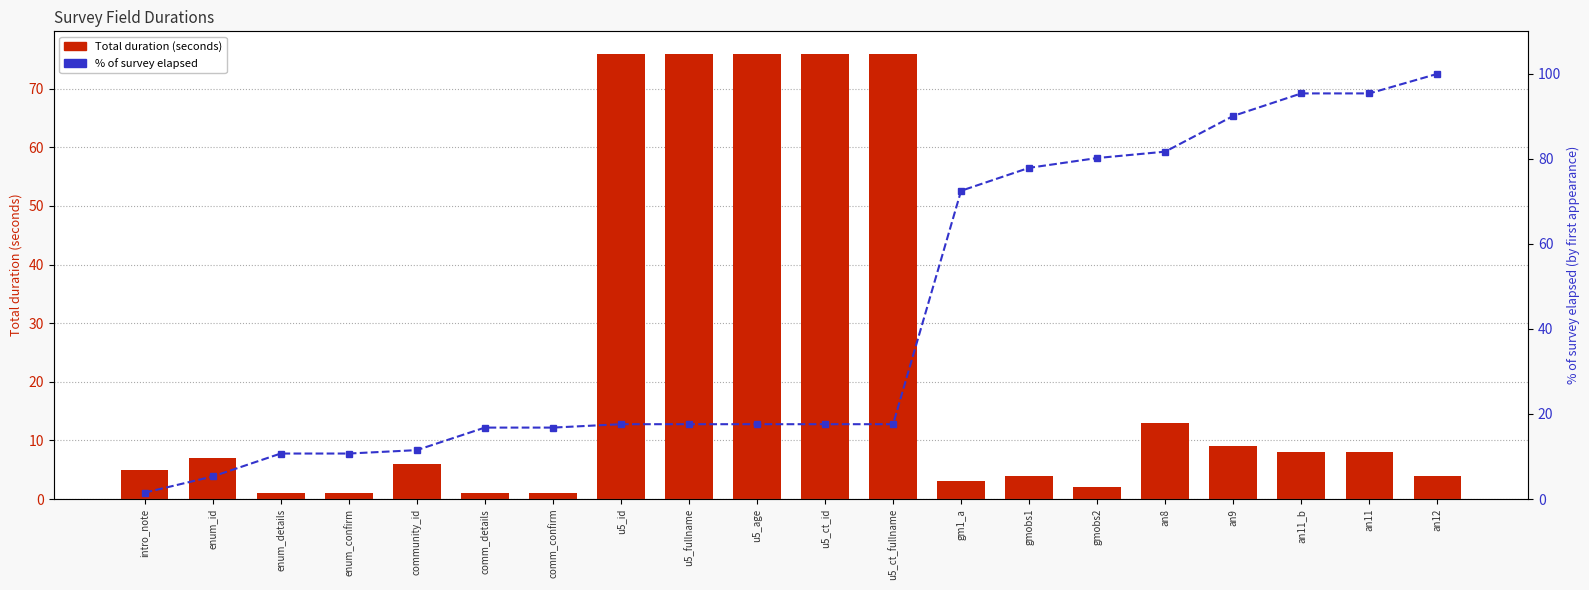

Which series has the widest spread of values?

% of survey elapsed